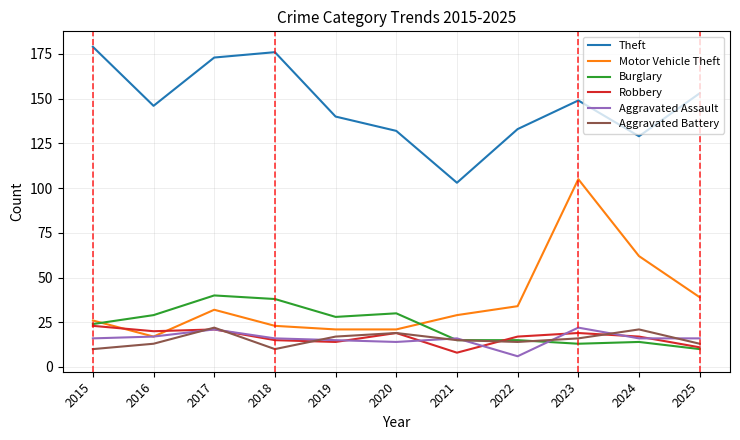

How many distinct data groups are displayed?

6